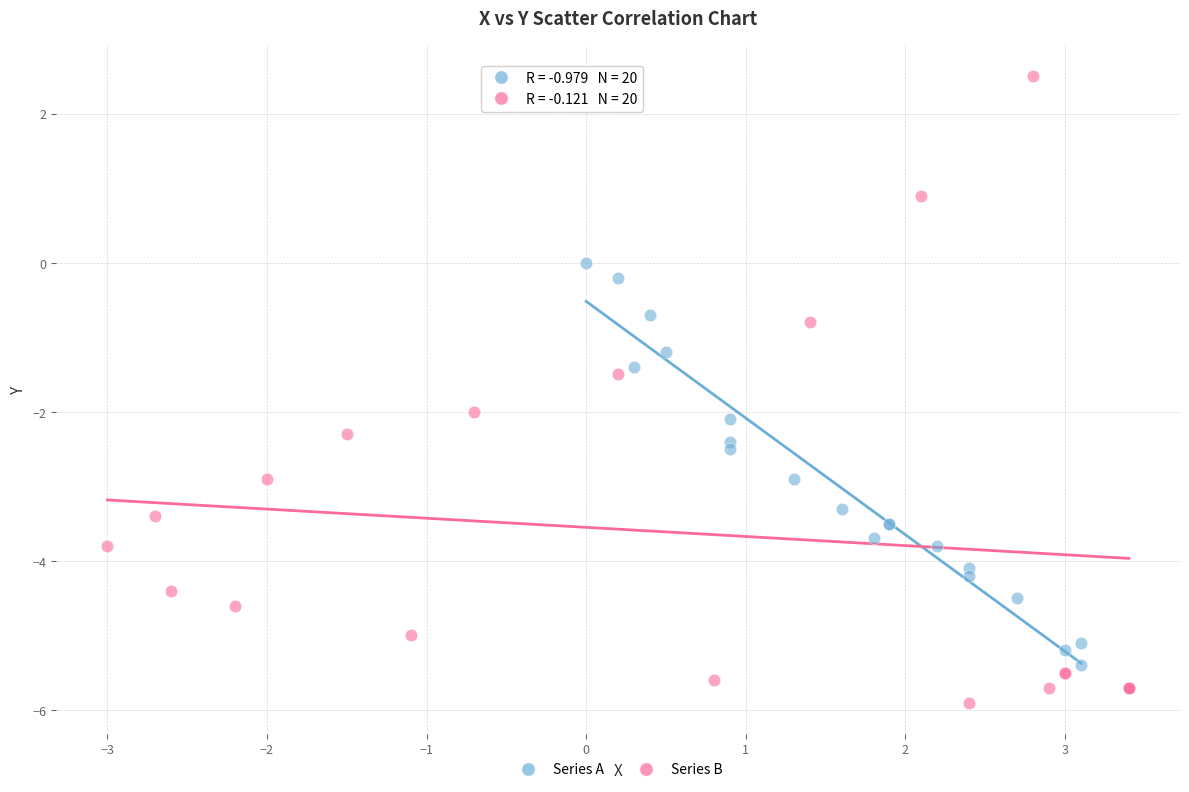

Which series has the widest spread of Y values?

Series B